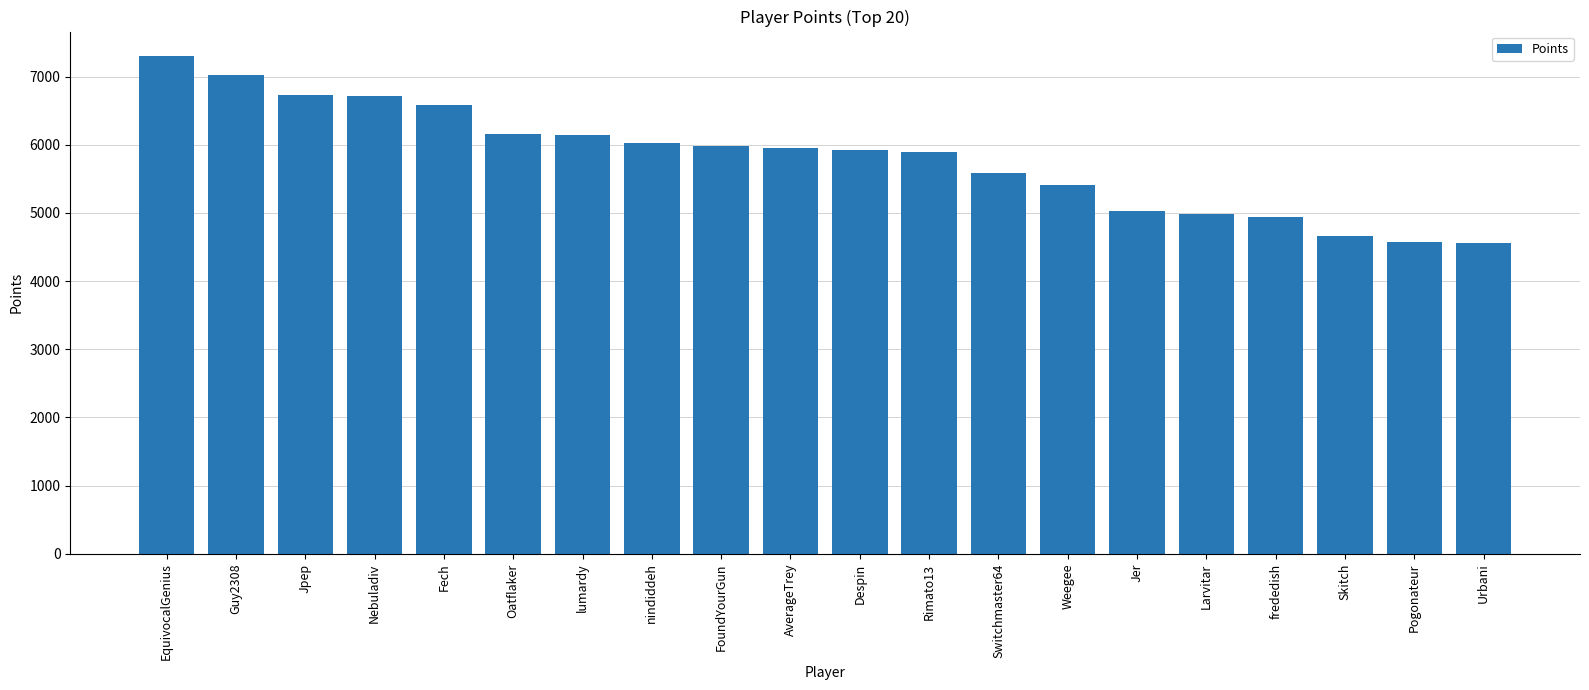

What is the sum of all values?

116169